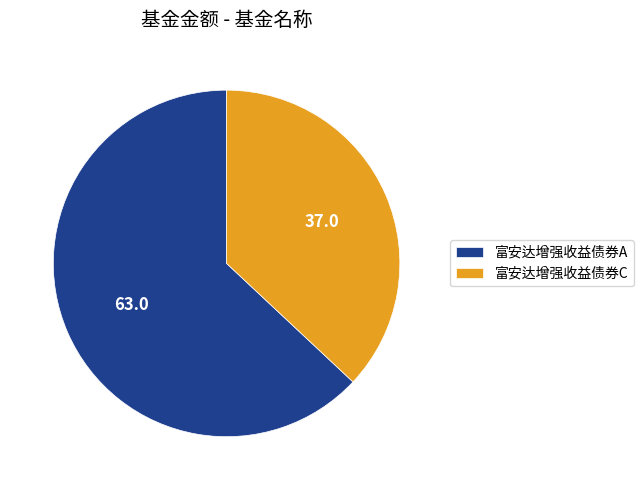

Which category has the biggest portion of the pie?

富安达增强收益债券A